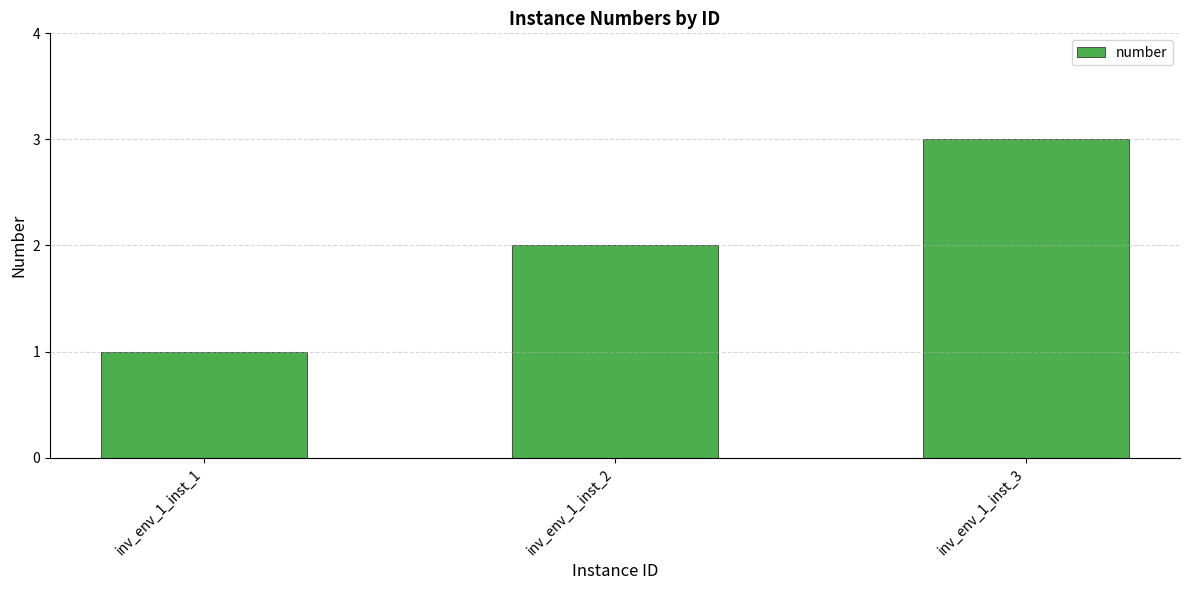

What is the sum of the values at inv_env_1_inst_3 and inv_env_1_inst_1?

4